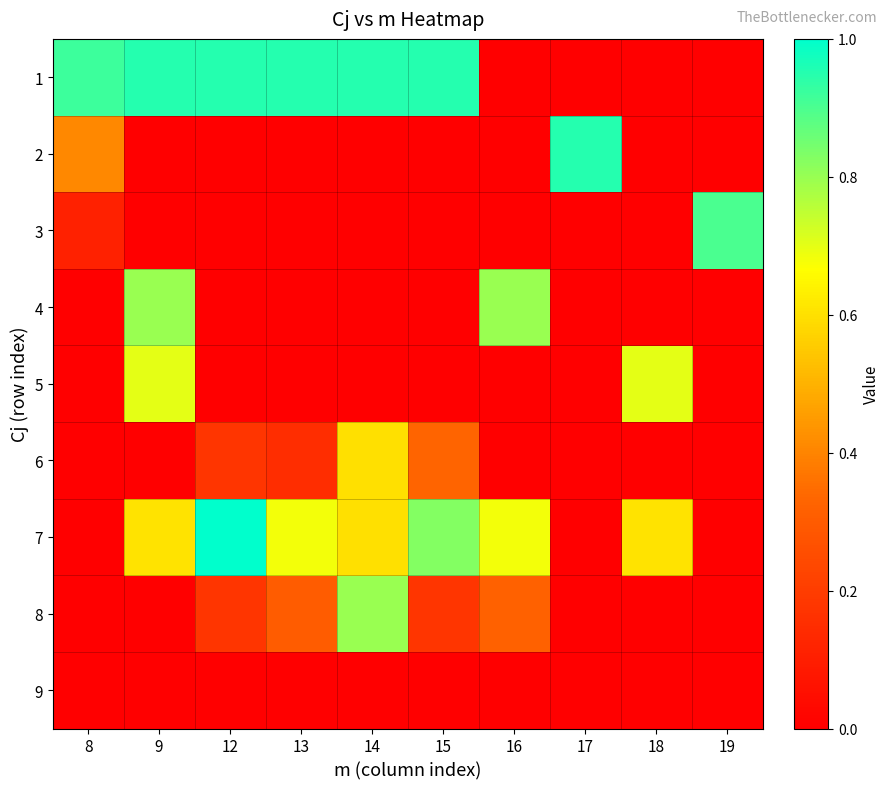

Rank the series by their maximum value, from lowest to highest.

9, 6, 5, 4, 8, 3, 1, 2, 7